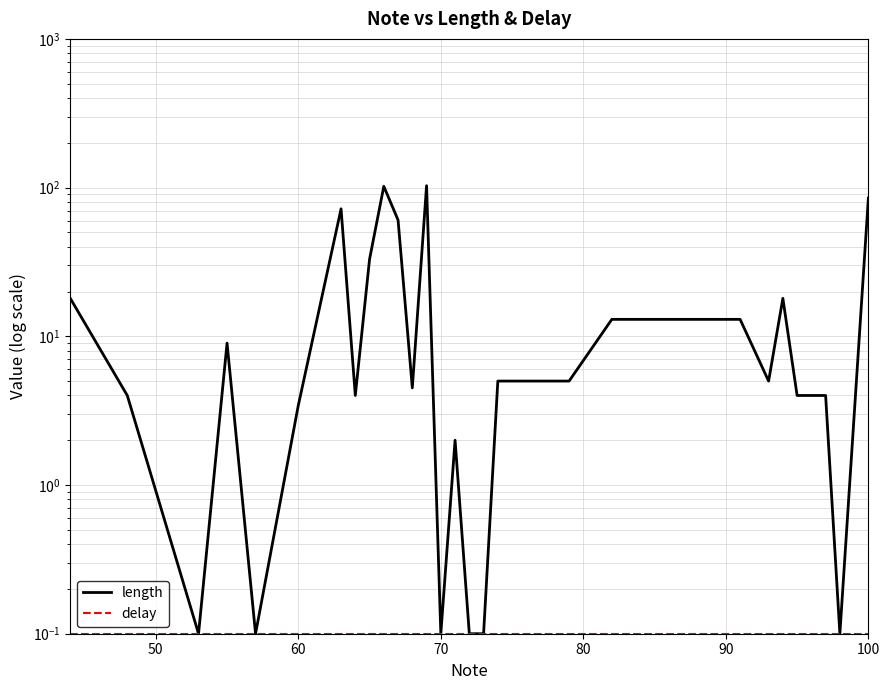

What is the maximum value shown in the chart?

103.0